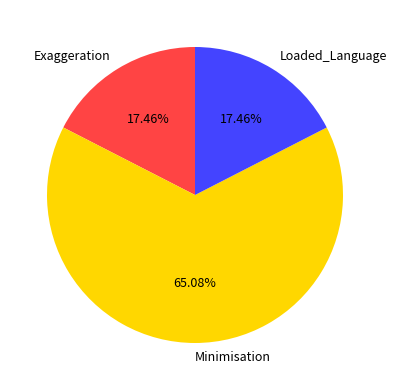

Between Exaggeration and Minimisation, which is larger?

Minimisation